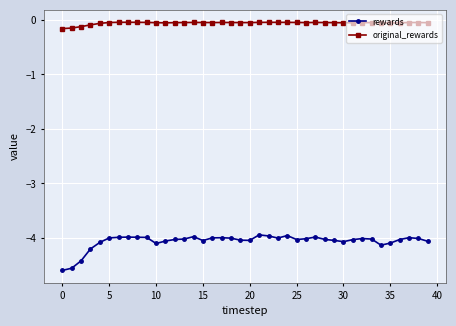

Which series has the widest spread of values?

rewards